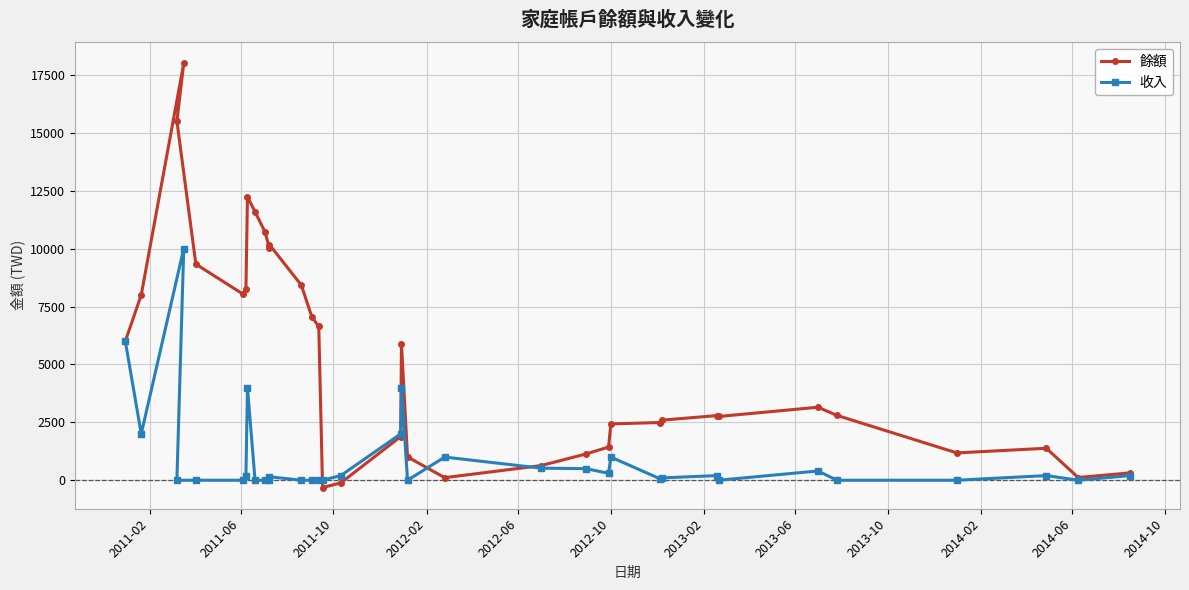

List the series in order of their overall mean, highest first.

餘額, 收入